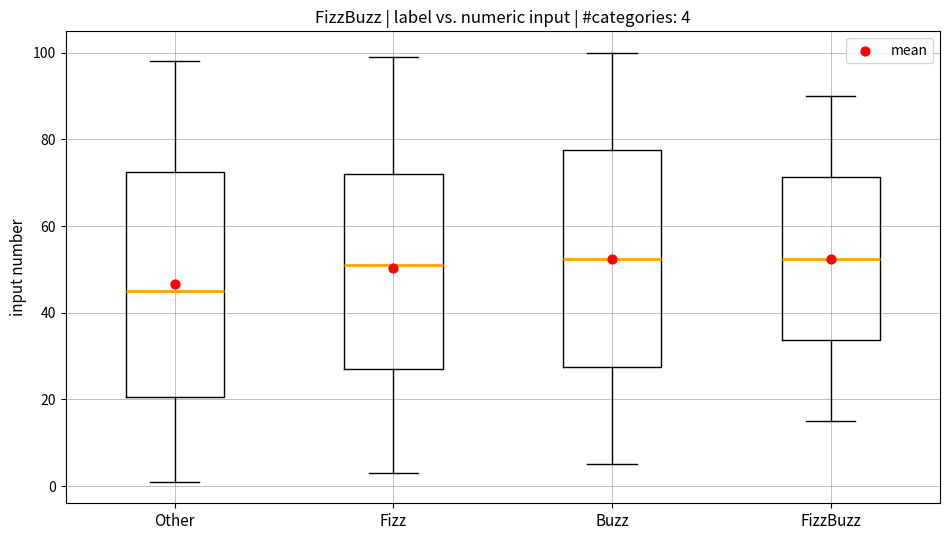

Which box is the tallest, from its lower edge to its upper edge?

Other